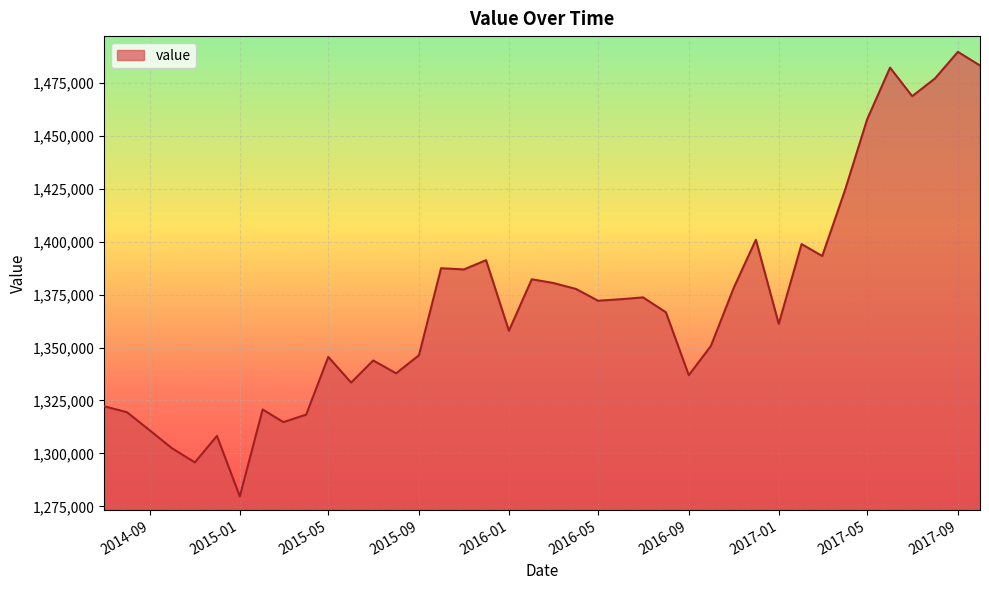

What is the greatest value displayed?

1489600